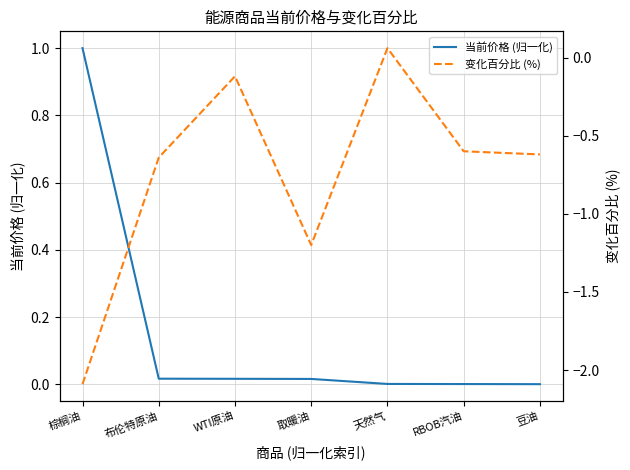

Reading left to right, list all the values displayed in this chart.

当前价格 (归一化): 棕榈油=1.0	布伦特原油=0.0	WTI原油=0.0	取暖油=0.0	天然气=0.0	RBOB汽油=0.0	豆油=0.0
变化百分比 (%): 棕榈油=-2.1	布伦特原油=-0.6	WTI原油=-0.1	取暖油=-1.2	天然气=0.1	RBOB汽油=-0.6	豆油=-0.6